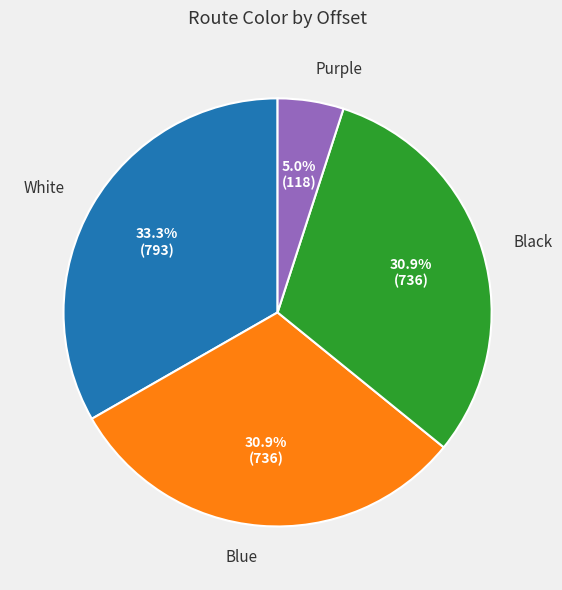

What percentage do Blue and White together represent?

64.1%